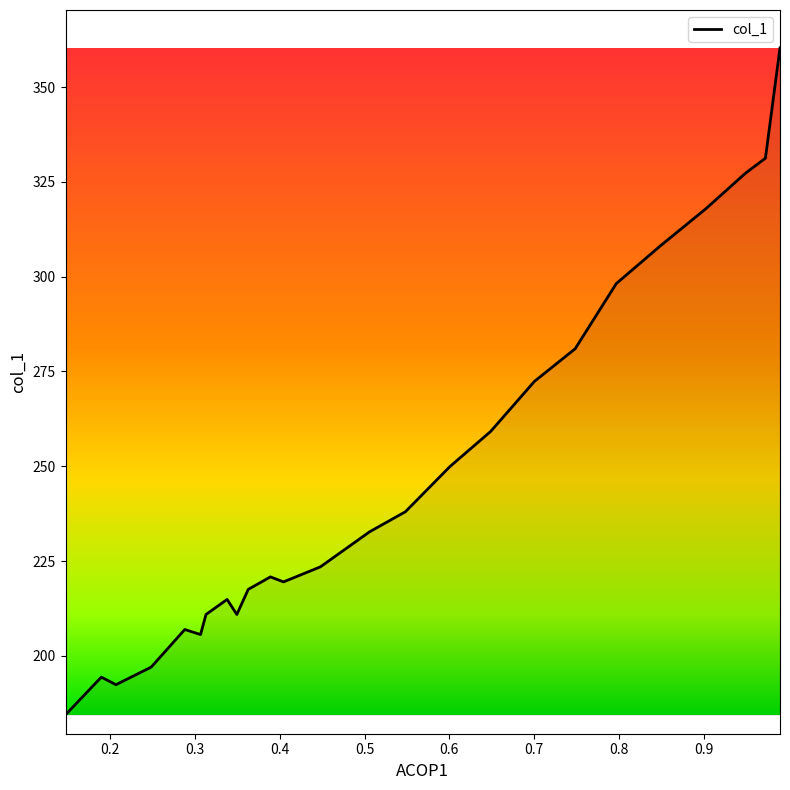

What is the smallest value displayed?

184.5